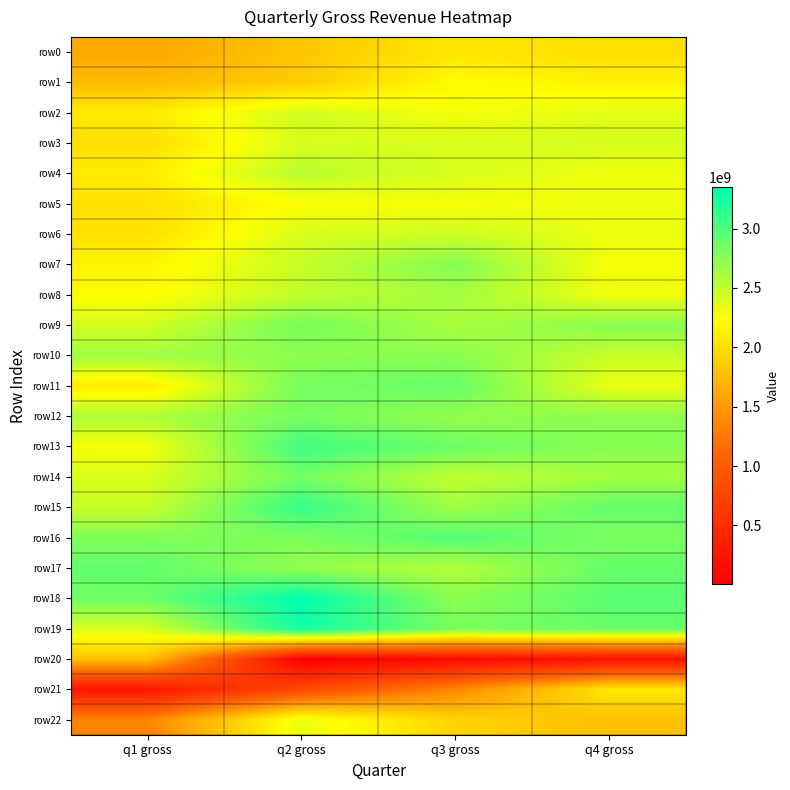

Reading left to right, extract all data points from this chart.

row0: q1 gross=1599313548	q2 gross=1820995213	q3 gross=2061553338	q4 gross=1994362673
row1: q1 gross=1737935031	q2 gross=1868809900	q3 gross=2208229913	q4 gross=2144321984
row2: q1 gross=2089641421	q2 gross=2440957646	q3 gross=2277419609	q4 gross=2356894762
row3: q1 gross=1995420606	q2 gross=2411895534	q3 gross=2405014618	q4 gross=2420622470
row4: q1 gross=2114906060	q2 gross=2536248727	q3 gross=2397775918	q4 gross=2305705307
row5: q1 gross=2019460461	q2 gross=2236780753	q3 gross=2269672737	q4 gross=2307704360
row6: q1 gross=2021028188	q2 gross=2409651381	q3 gross=2457860952	q4 gross=2314501420
row7: q1 gross=2161093052	q2 gross=2480649077	q3 gross=2773239687	q4 gross=2264038036
row8: q1 gross=2216936112	q2 gross=2507023199	q3 gross=2625506650	q4 gross=2303182624
row9: q1 gross=2429351550	q2 gross=2828557751	q3 gross=2608231627	q4 gross=2749745355
row10: q1 gross=2647418567	q2 gross=2725674879	q3 gross=2740868749	q4 gross=2471425964
row11: q1 gross=2094029056	q2 gross=2835425500	q3 gross=2893037555	q4 gross=2333203248
row12: q1 gross=2593311679	q2 gross=2826021556	q3 gross=2698643131	q4 gross=2725665006
row13: q1 gross=2272778134	q2 gross=3060536205	q3 gross=2871305236	q4 gross=2750905225
row14: q1 gross=2399896607	q2 gross=2836836996	q3 gross=2504769341	q4 gross=2627358905
row15: q1 gross=2474840407	q2 gross=3111375596	q3 gross=2651981596	q4 gross=2910583148
row16: q1 gross=2784471480	q2 gross=2803870622	q3 gross=2978884035	q4 gross=2807999318
row17: q1 gross=2912280871	q2 gross=2705602209	q3 gross=2562244996	q4 gross=2895259444
row18: q1 gross=2858379432	q2 gross=3347412357	q3 gross=2734900097	q4 gross=2951468125
row19: q1 gross=2400027437	q2 gross=3261698580	q3 gross=2812620625	q4 gross=2889014247
row20: q1 gross=1789173905	q2 gross=4725480	q3 gross=126154944	q4 gross=193792471
row21: q1 gross=236495603	q2 gross=811084276	q3 gross=1367417382	q4 gross=2067811192
row22: q1 gross=1345031029	q2 gross=2325778439	q3 gross=1923613844	q4 gross=1774933958